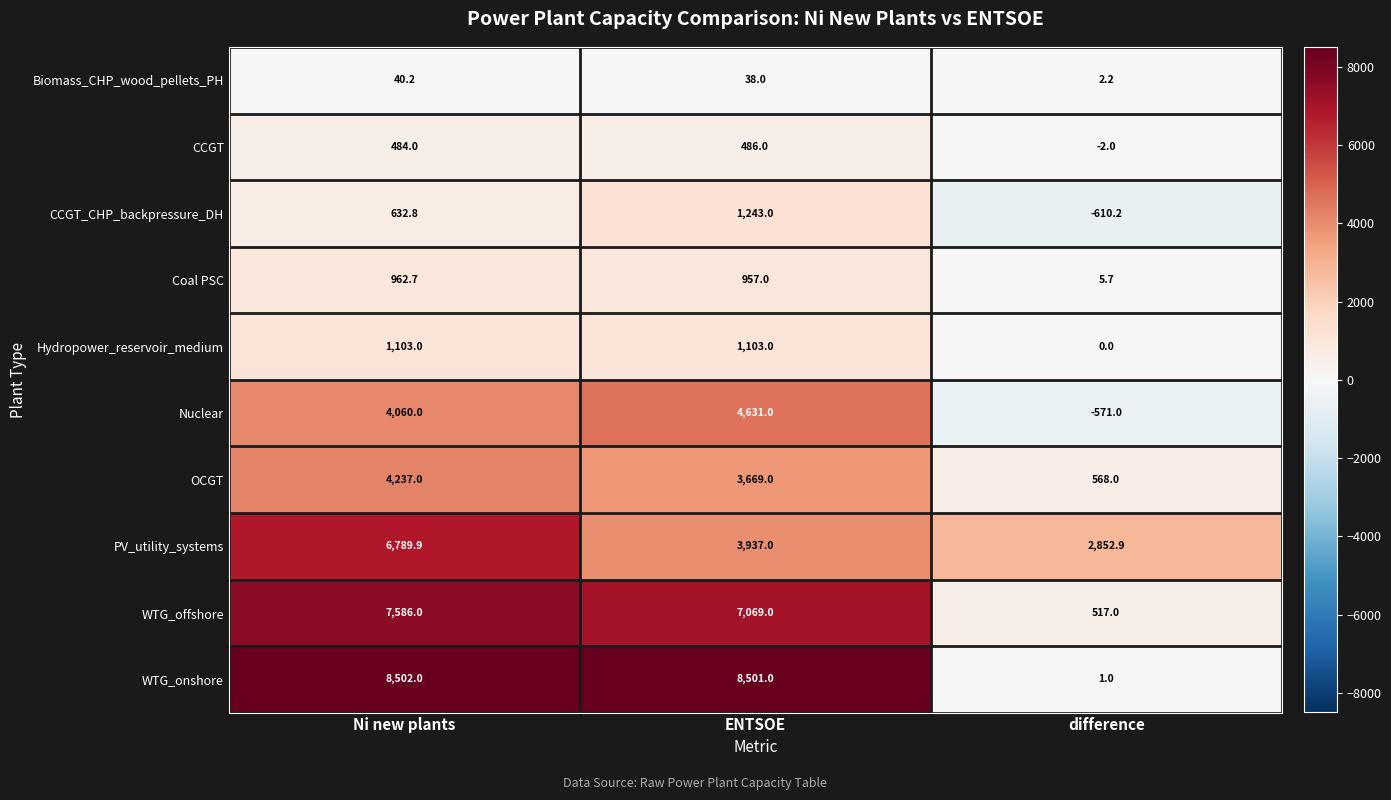

At which label does Coal PSC reach its peak?

Ni new plants